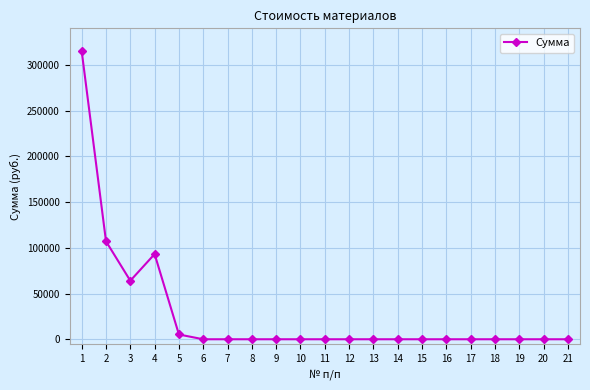

Is it true that the value at 2 is 107100?

True